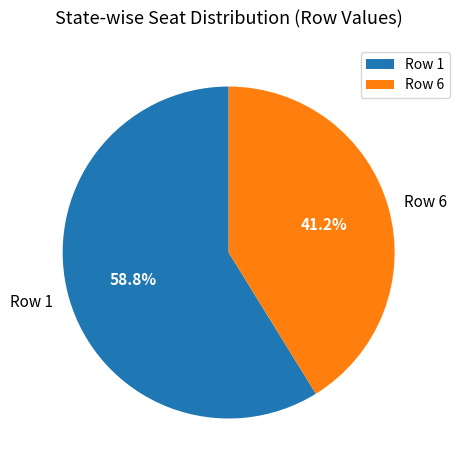

Which slice is the largest?

Row 1